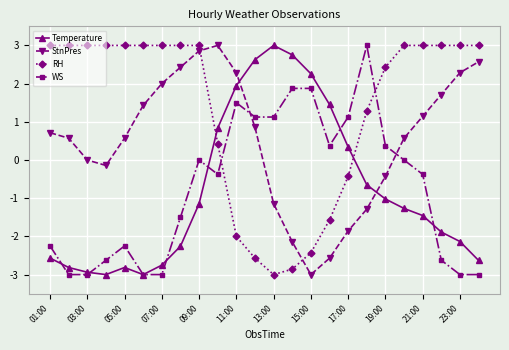

At how many categories does at least one series exceed 1?

24